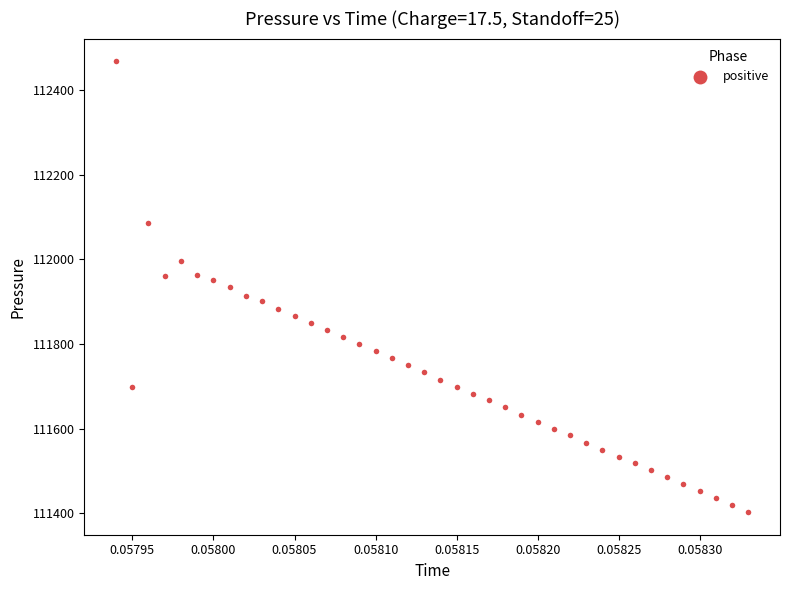

What is the range of Y values (max minus min)?

1066.7